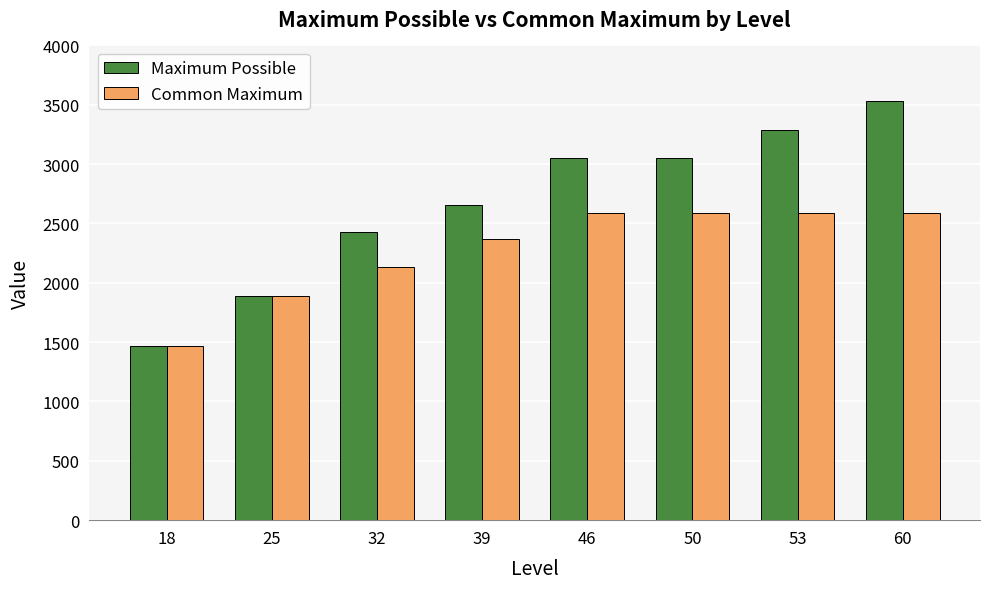

Between 25 and 60, which series saw the biggest shift?

Maximum Possible